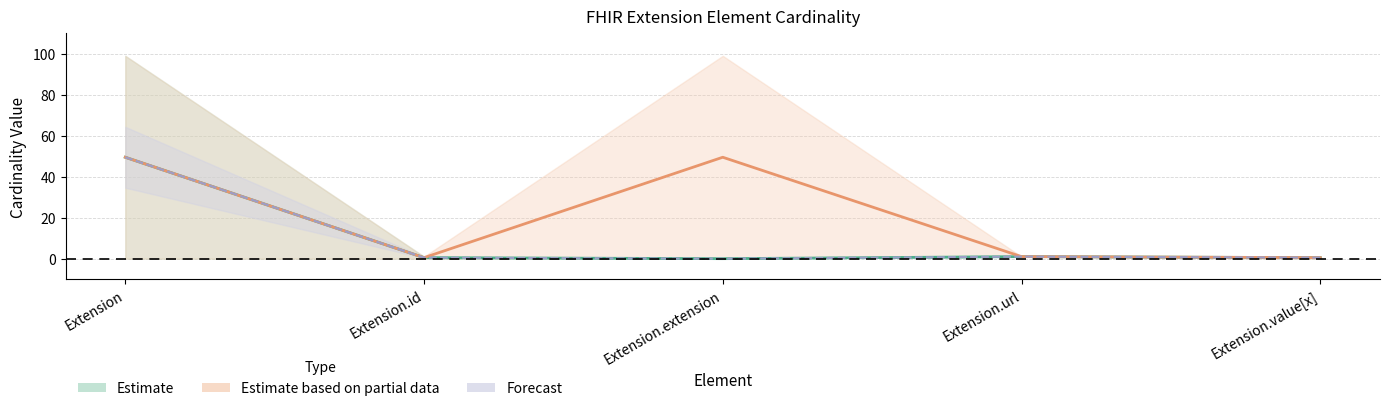

How many data points does each series have?

5